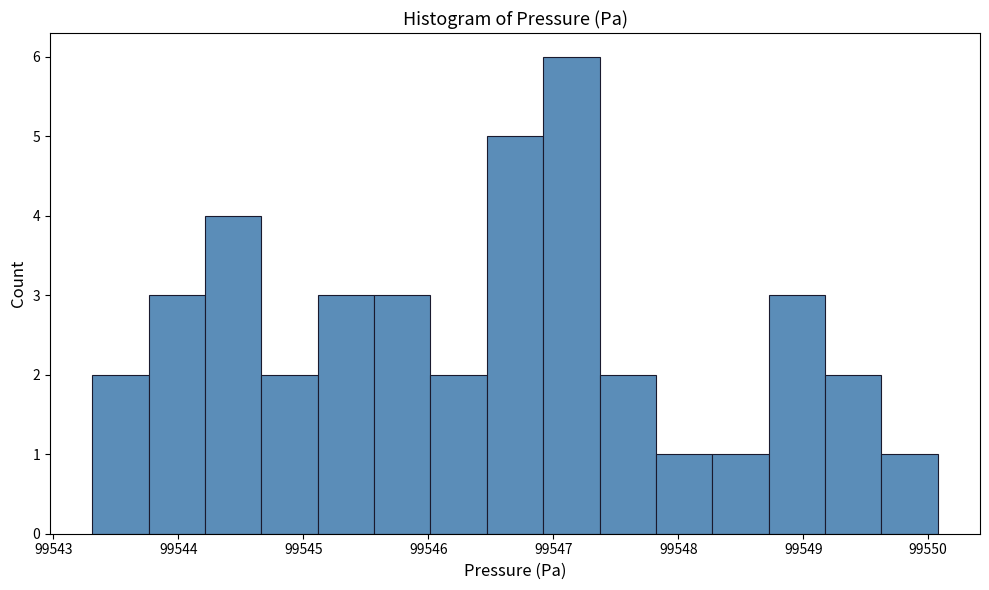

Over which range of the x-axis is the bar tallest?

99546.9 to 99547.4